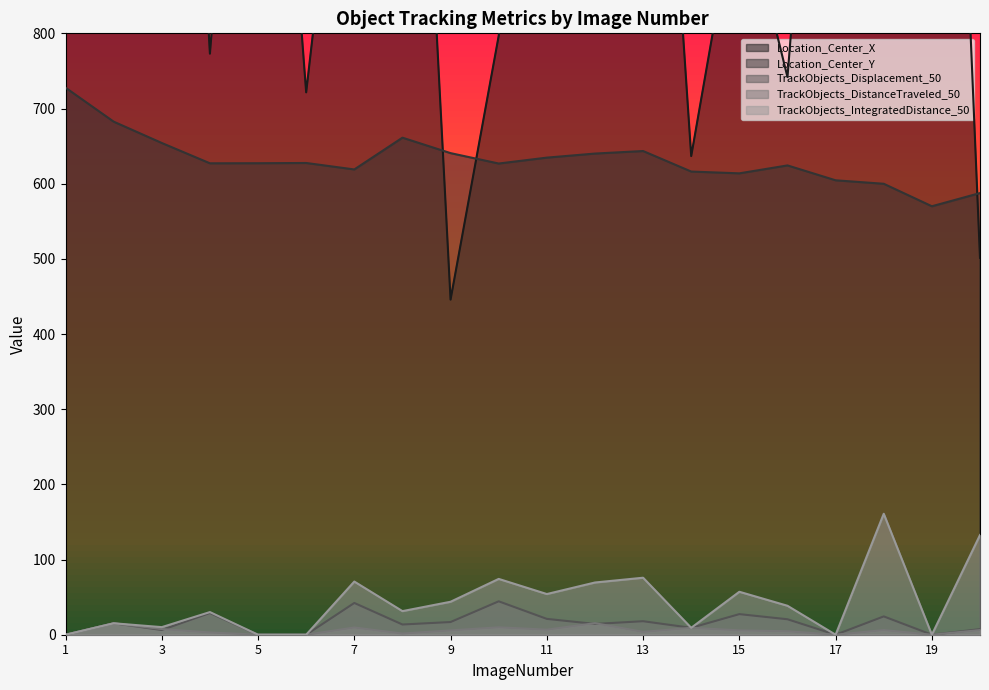

Reading left to right, transcribe all the data shown in this chart.

Location_Center_X: 1=2015.1	2=1708.3	3=1935.5	4=772.9	5=1573.5	6=721.5	7=1280.2	8=1676.5	9=445.8	10=796.6	11=1407.3	12=1421.7	13=1593.5	14=636.7	15=1002.6	16=741.8	17=1547.5	18=1626.0	19=2024.0	20=501.4
Location_Center_Y: 1=727.7	2=682.5	3=654.1	4=627.1	5=627.2	6=627.5	7=618.9	8=661.2	9=640.6	10=626.8	11=634.7	12=640.1	13=643.4	14=616.1	15=613.8	16=624.3	17=604.5	18=599.9	19=570.0	20=587.5
TrackObjects_Displacement_50: 1=0.0	2=15.2	3=6.3	4=28.9	5=0.0	6=0.0	7=42.2	8=13.6	9=16.9	10=44.4	11=21.1	12=14.4	13=18.0	14=9.2	15=27.4	16=20.6	17=0.0	18=24.4	19=0.0	20=7.4
TrackObjects_DistanceTraveled_50: 1=0.0	2=15.2	3=7.5	4=3.0	5=0.0	6=0.0	7=9.6	8=1.6	9=5.8	10=9.8	11=6.7	12=15.3	13=3.8	14=9.2	15=5.8	16=4.6	17=0.0	18=6.2	19=0.0	20=6.2
TrackObjects_IntegratedDistance_50: 1=0.0	2=15.2	3=10.1	4=30.1	5=0.0	6=0.0	7=70.7	8=31.4	9=43.9	10=74.2	11=54.1	12=69.5	13=75.8	14=9.2	15=57.1	16=38.5	17=0.0	18=160.9	19=0.0	20=132.6